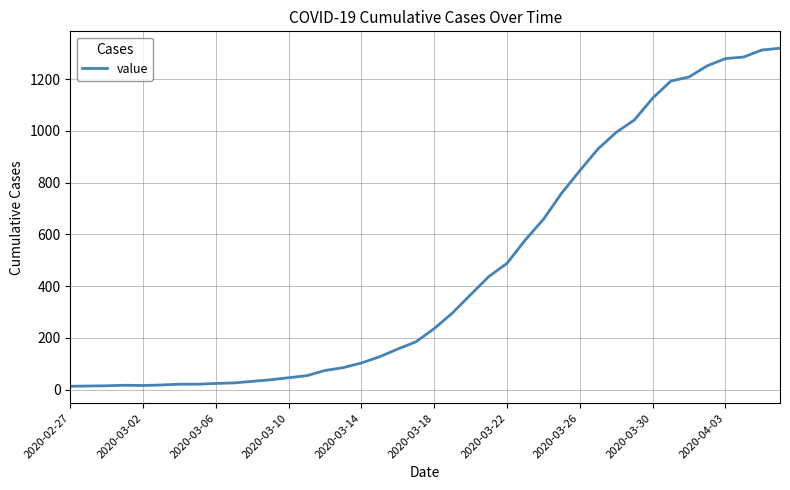

What is the difference between the maximum and minimum values?

1306